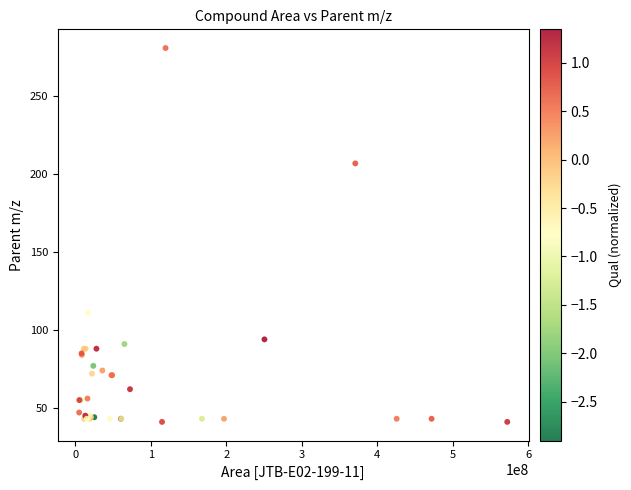

What Y value in the scatter plot is closest to 161?

207.0